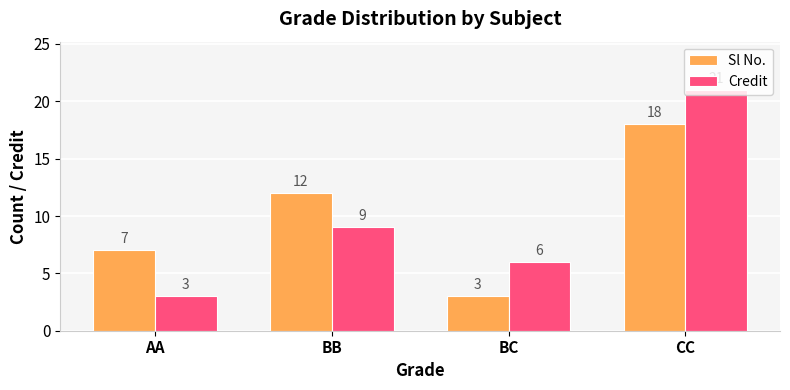

At which label does Sl No. reach its minimum?

BC